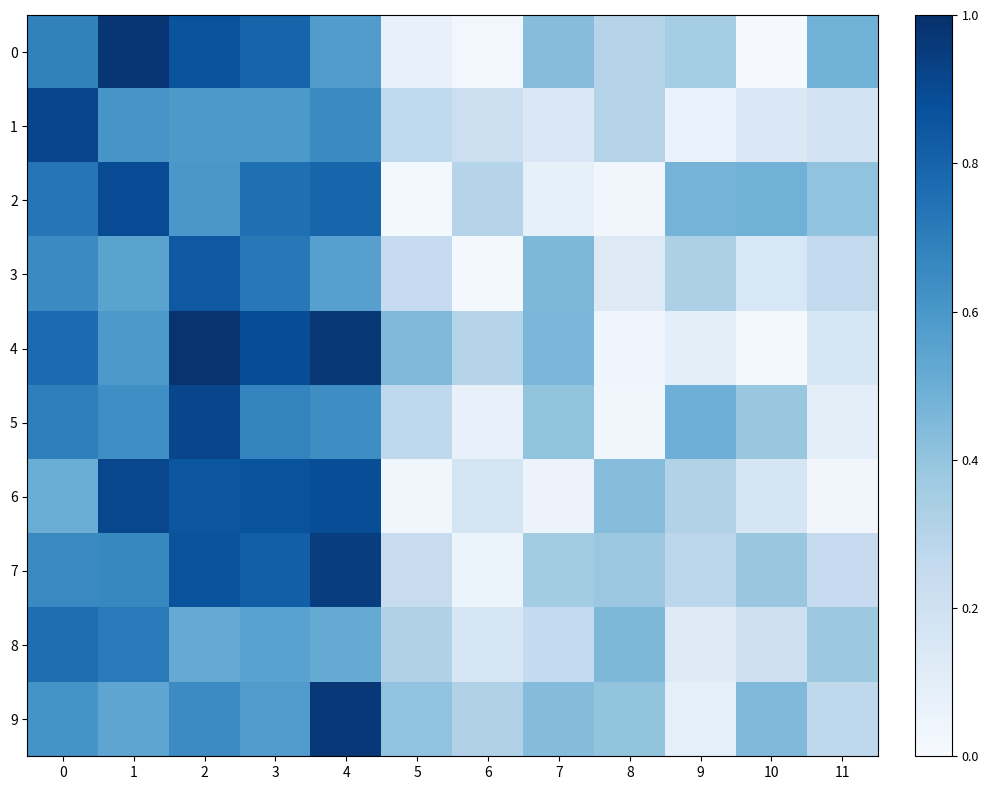

What is the sum of all 2 values?

5.6